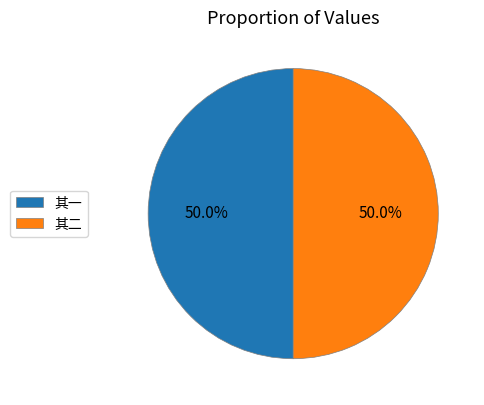

What portion of the pie excludes 其一?

50.0%